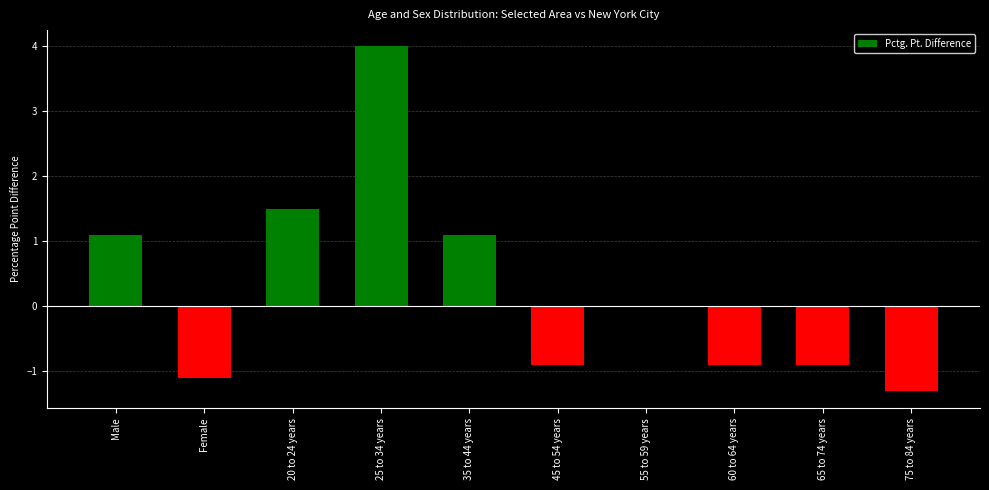

Count the number of categories in the chart.

10